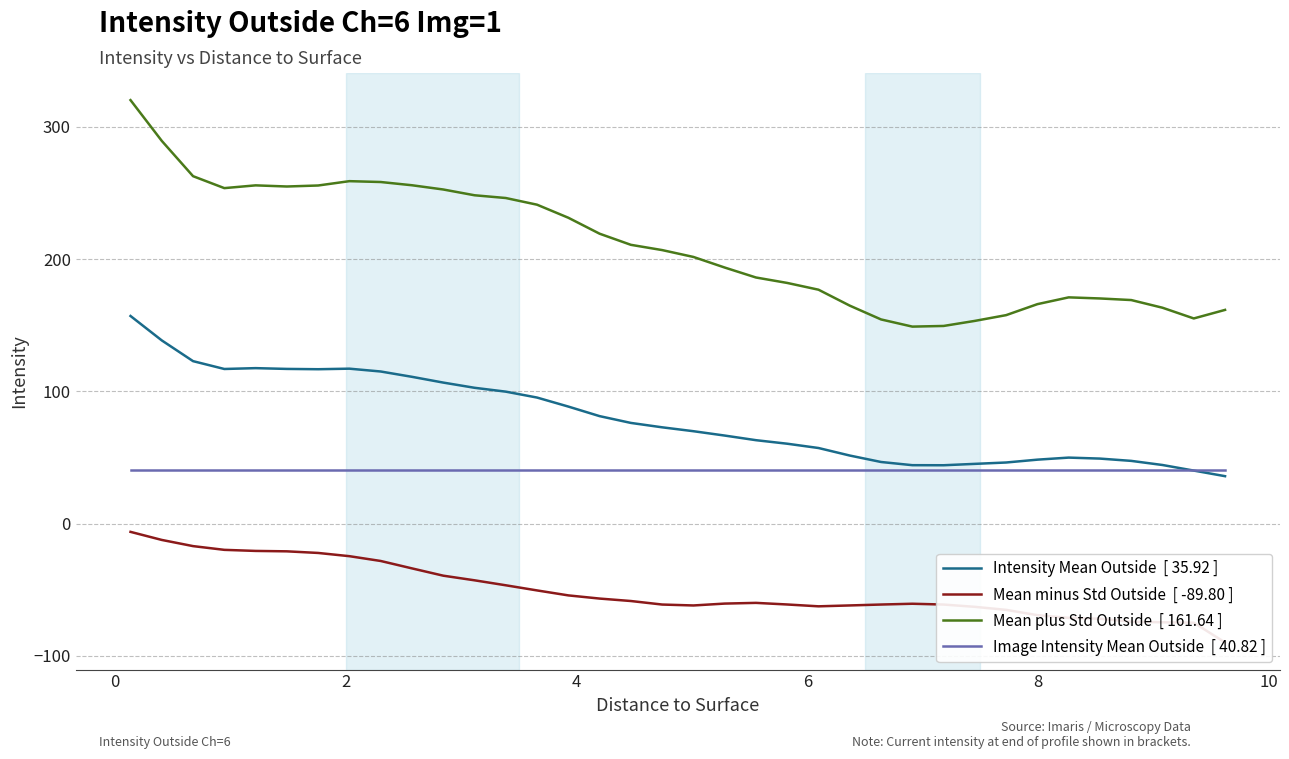

What are all the series names shown in the legend?

Intensity Mean Outside  [ 35.92 ], Mean minus Std Outside  [ -89.80 ], Mean plus Std Outside  [ 161.64 ], Image Intensity Mean Outside  [ 40.82 ]